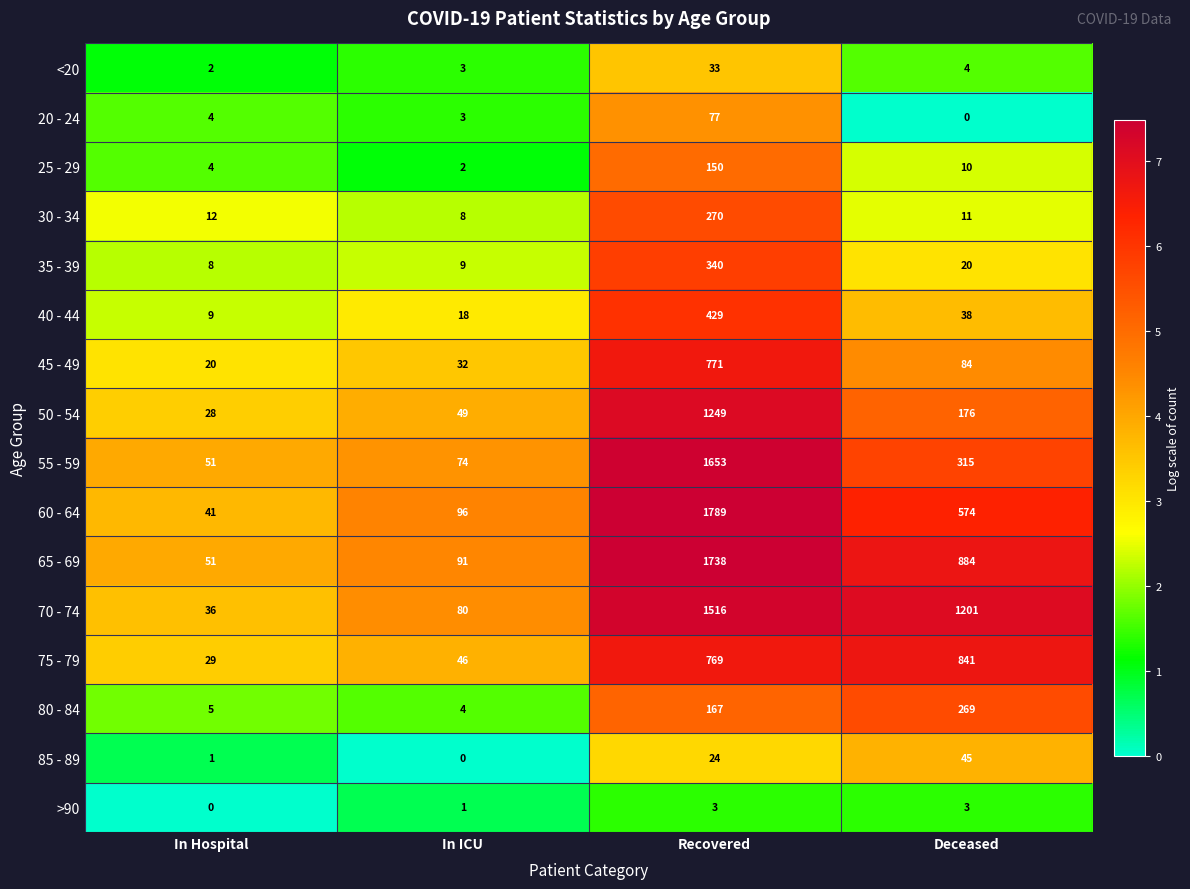

What is the spread (max minus min) of values at Recovered?

1786